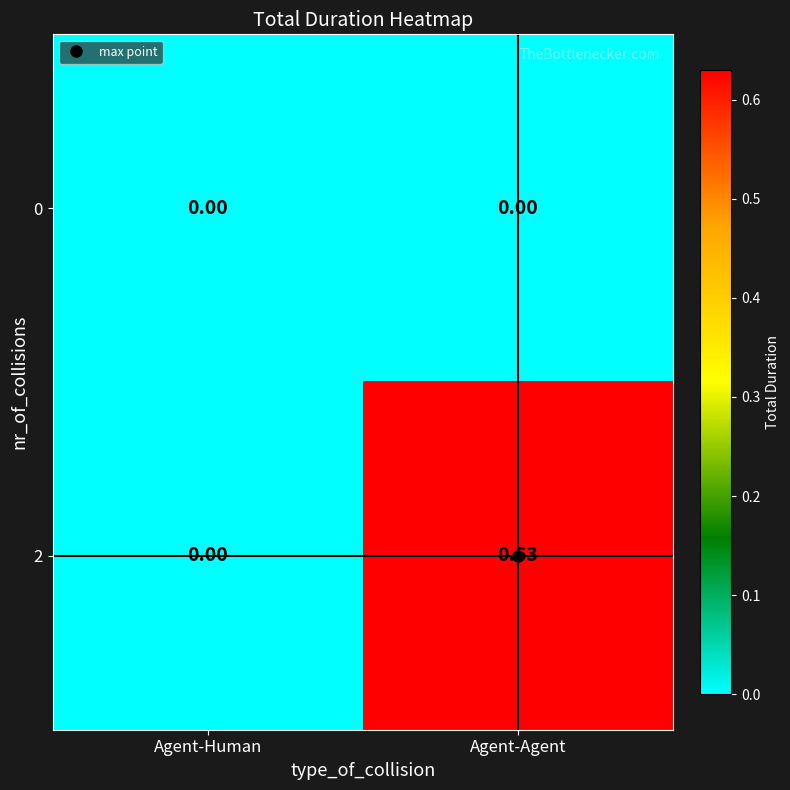

How many distinct data groups are displayed?

2